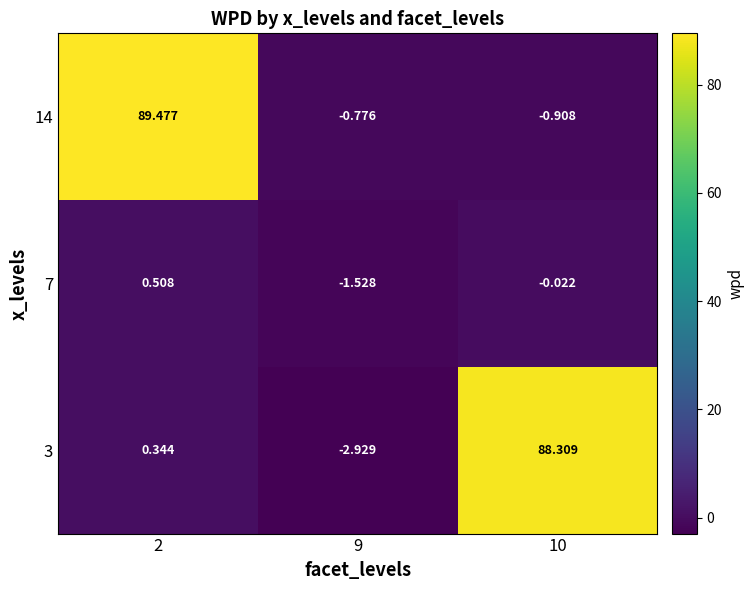

Is the value of 3 at 10 greater than the value of 7 at 10?

Yes